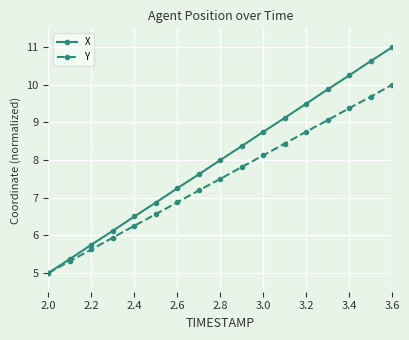

Which series has the largest range (max minus min)?

X